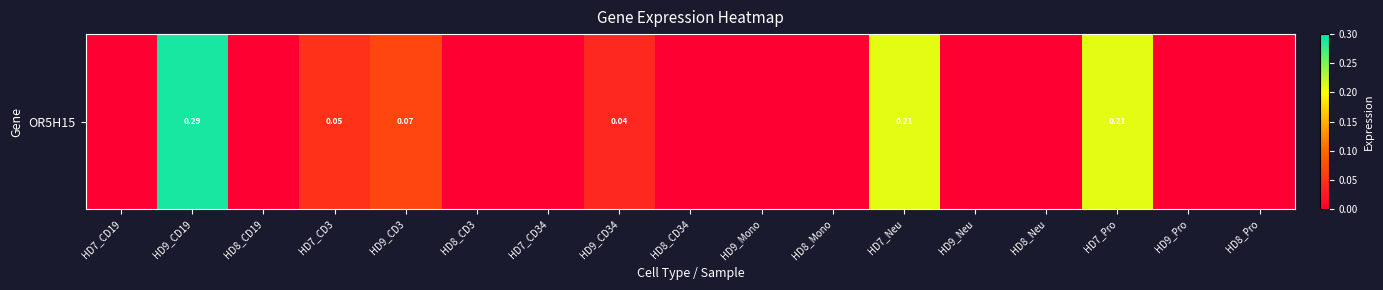

What is the maximum value shown in the chart?

0.3